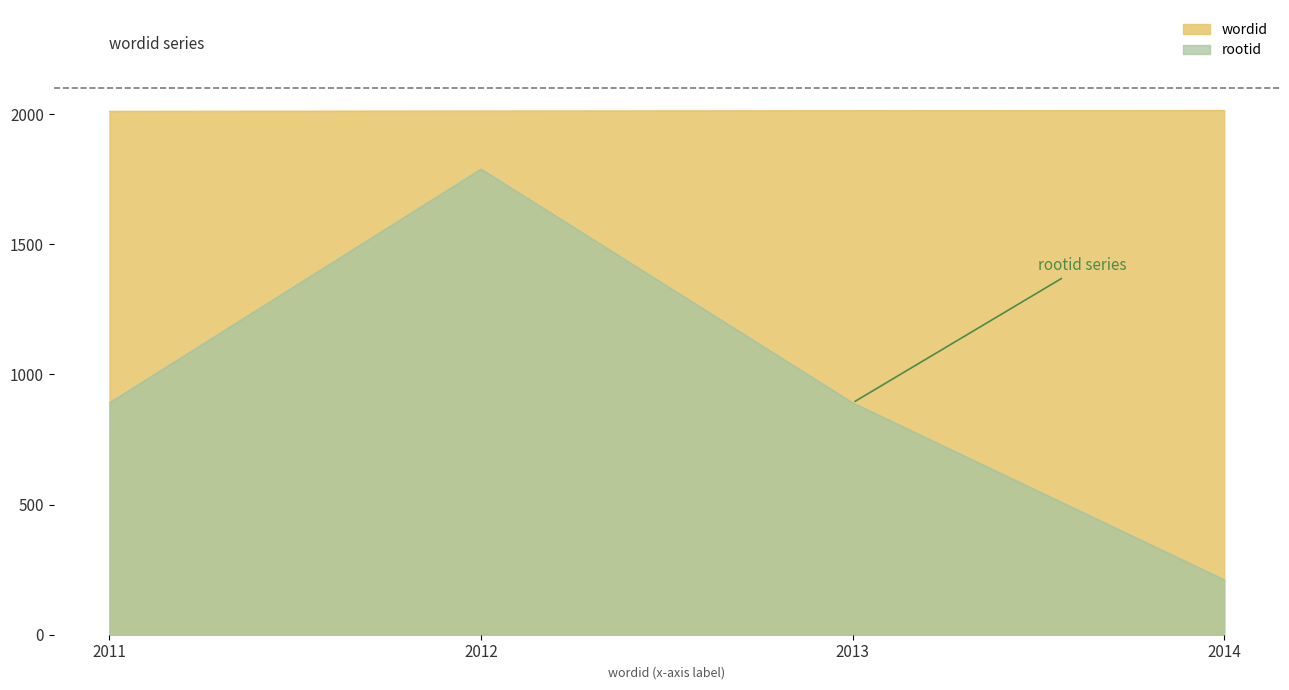

What is the value of the wordid point at the 2nd from the left?

2012